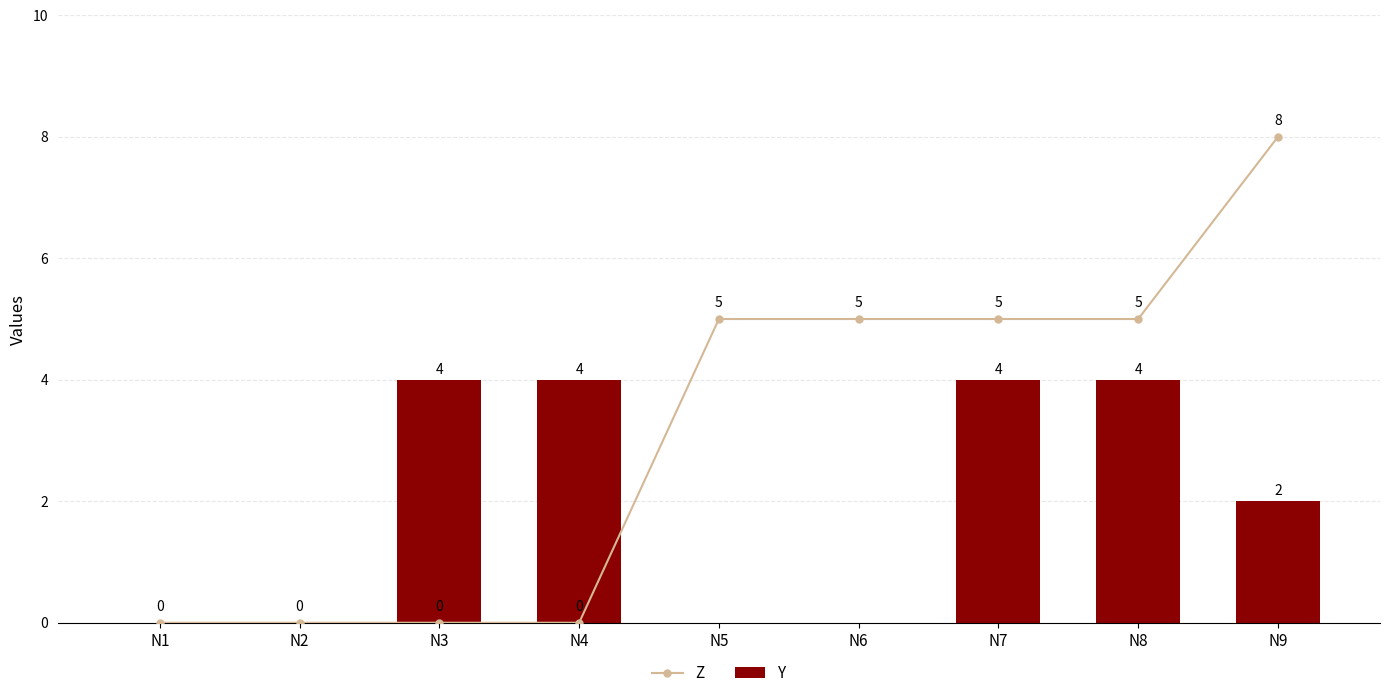

What is the difference between the maximum and second lowest values in the Y series?

4